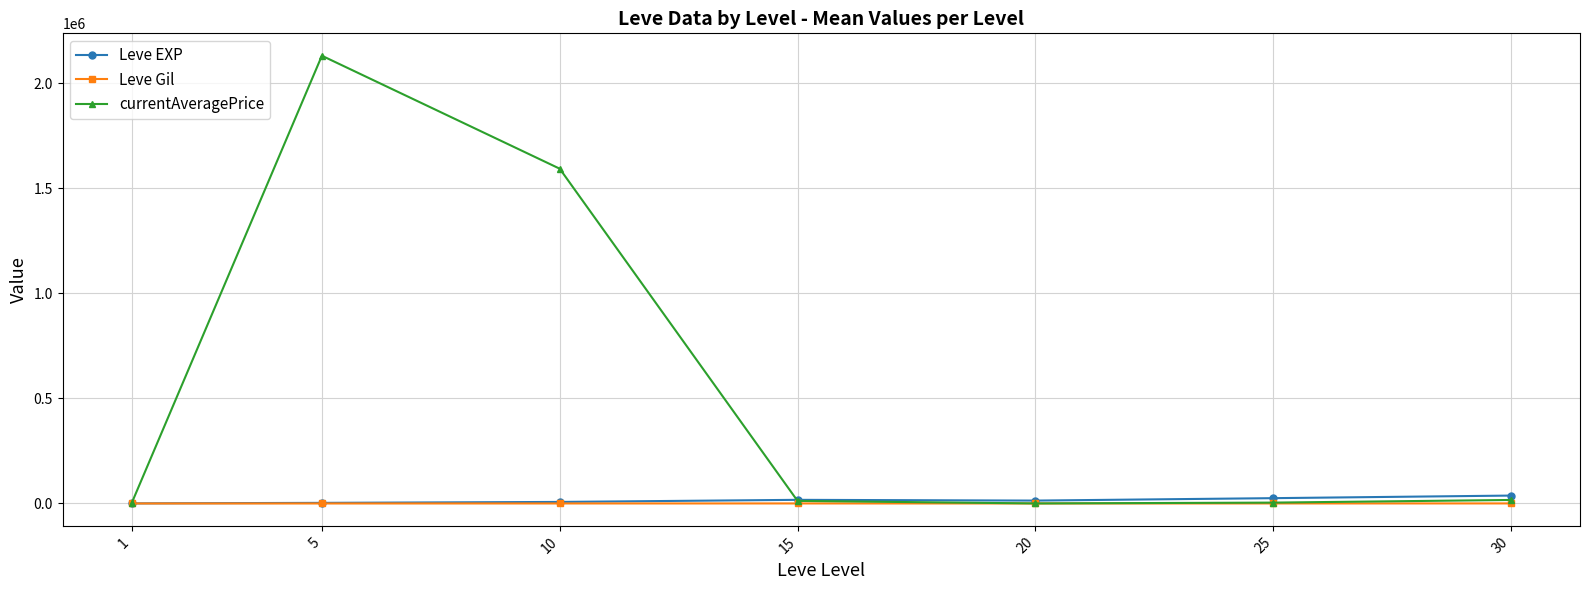

What is the highest value of the Leve EXP series?

37715.0